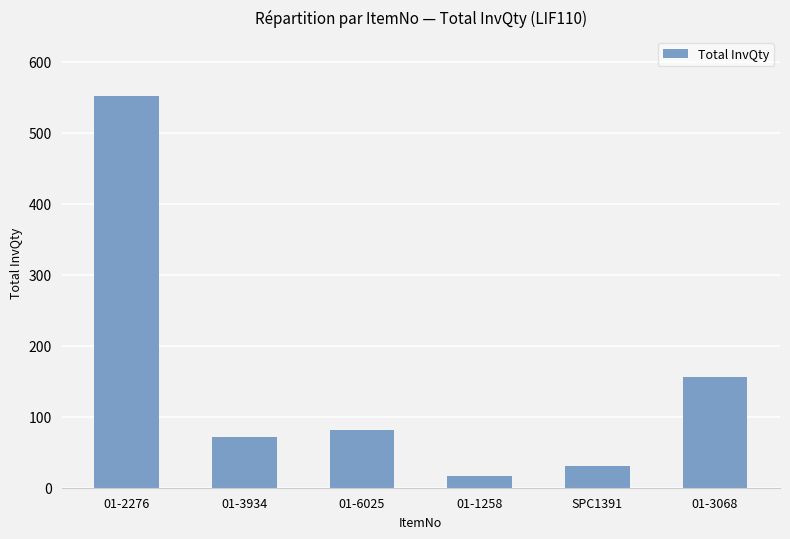

What is the ratio of the value at 01-2276 to the value at 01-6025?

6.8